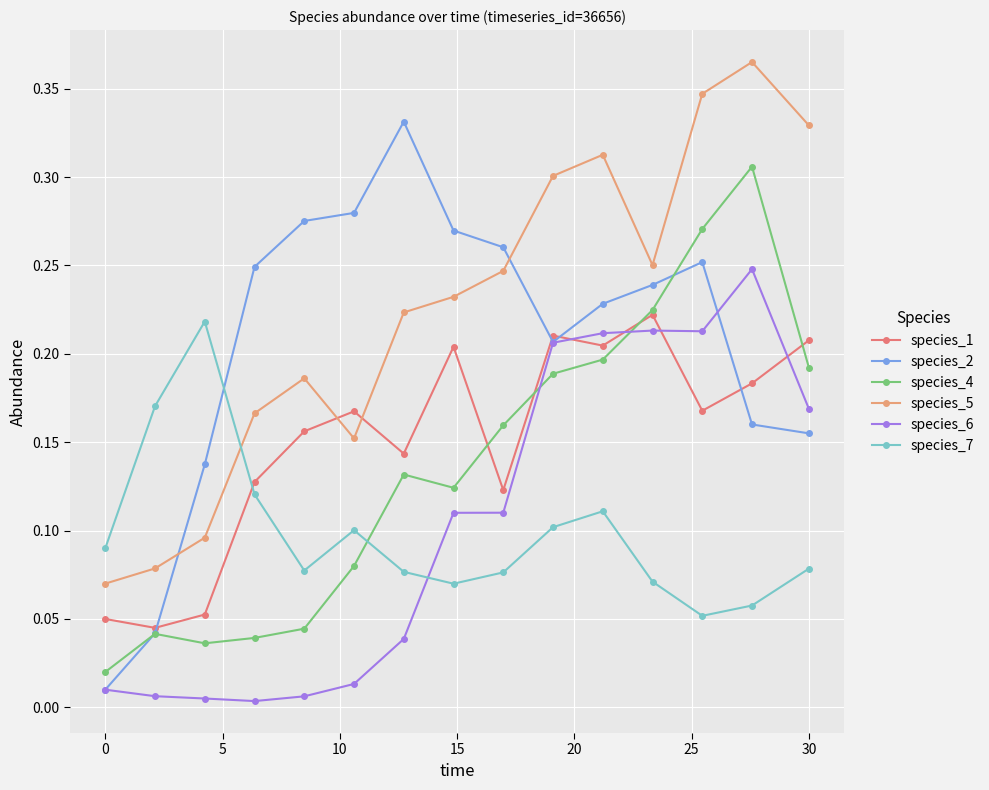

Which series has the largest total across all categories?

species_5